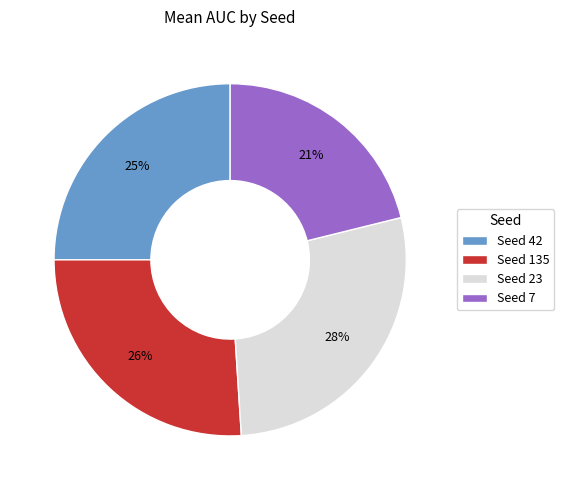

Does any single category account for the majority?

No